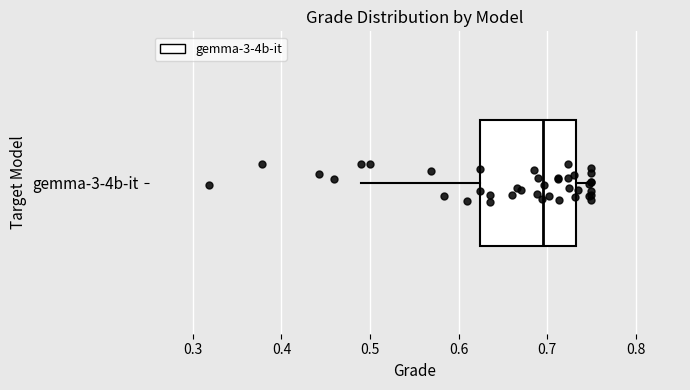

Read this box plot against the x-axis: the position of the median line, the range covered by the box, and the ends of both whiskers. The values are not printed on the chart, so give them approximately, as read against the axis.

median 0.70, box 0.62 to 0.73, whiskers 0.49 to 0.75